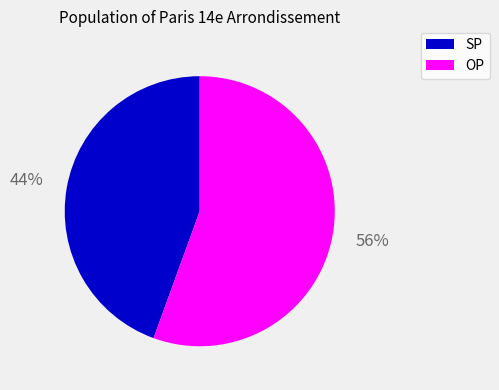

To the nearest percent, what is the average slice percentage?

50%